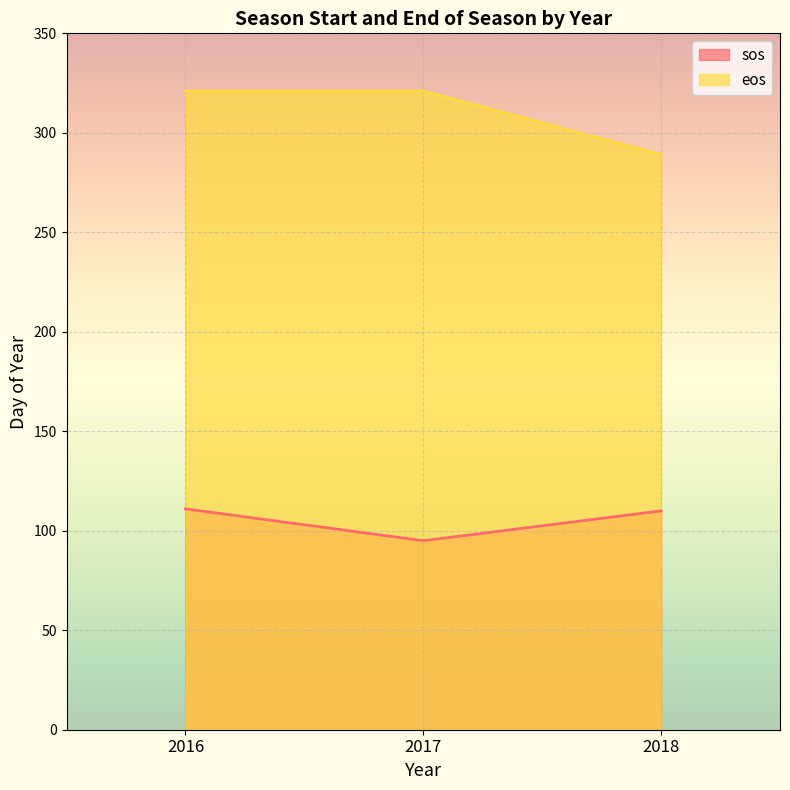

At how many categories does at least one series exceed 97?

3